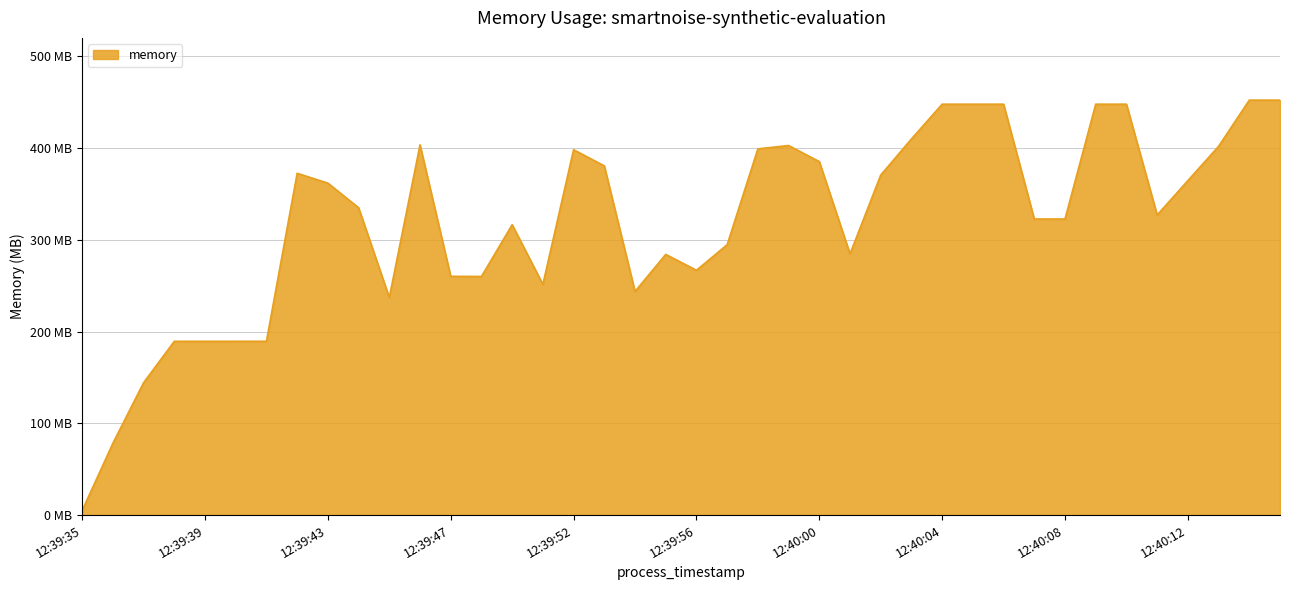

How many interior local valleys (lower than both neighbors) does the data have?

8